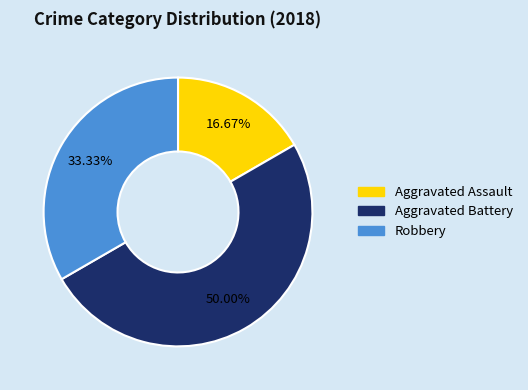

The Robbery slice represents 24% of the pie. True or false?

False